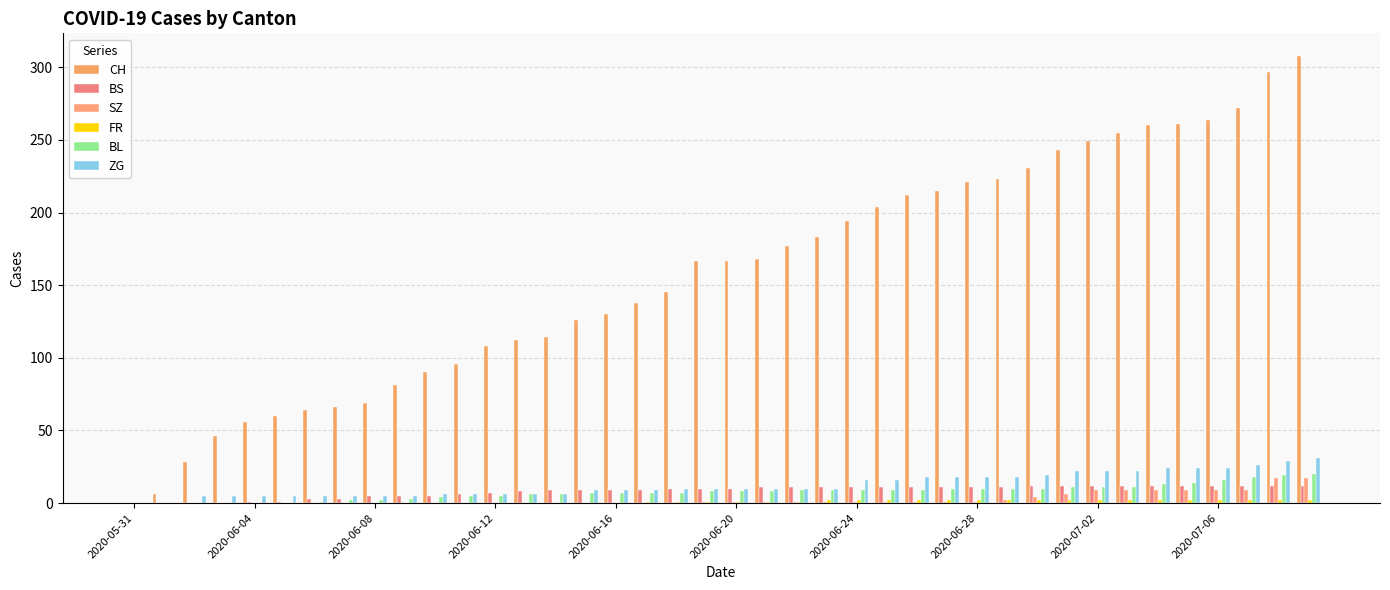

At how many categories does at least one series exceed 122?

25